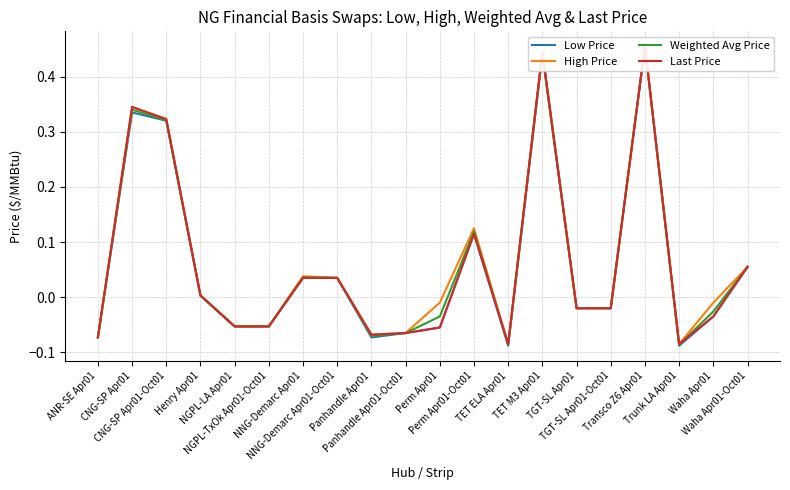

Which category has the lowest value in the High Price series?

TET ELA Apr01